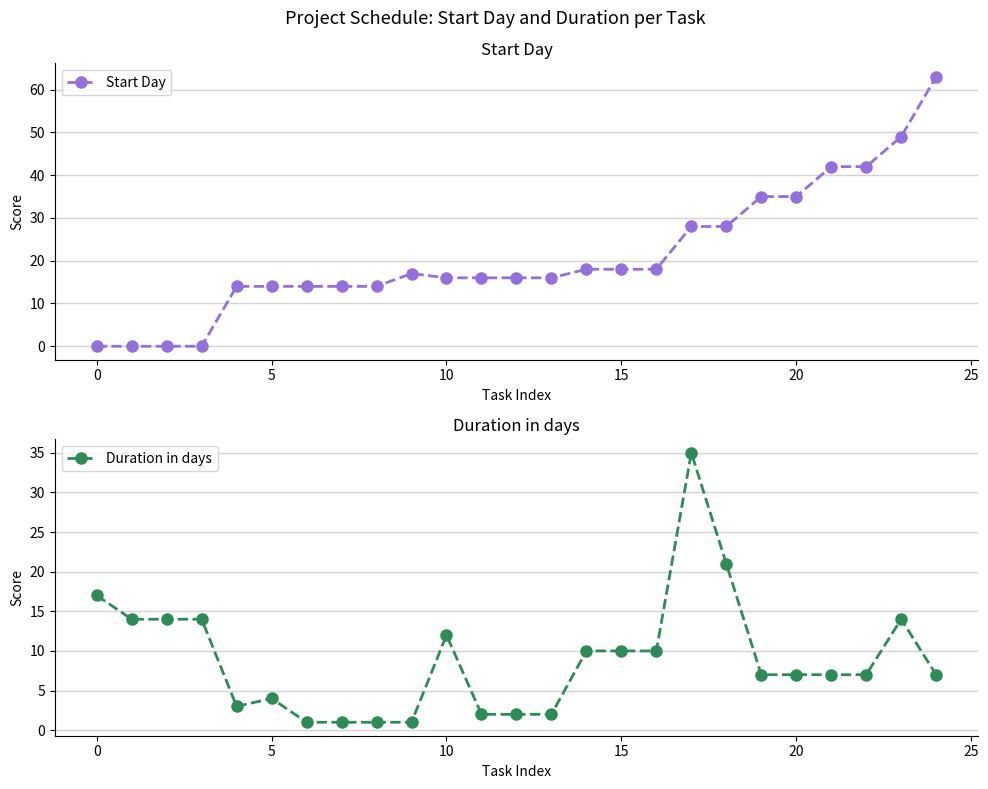

What is the highest value of the Start Day series?

63